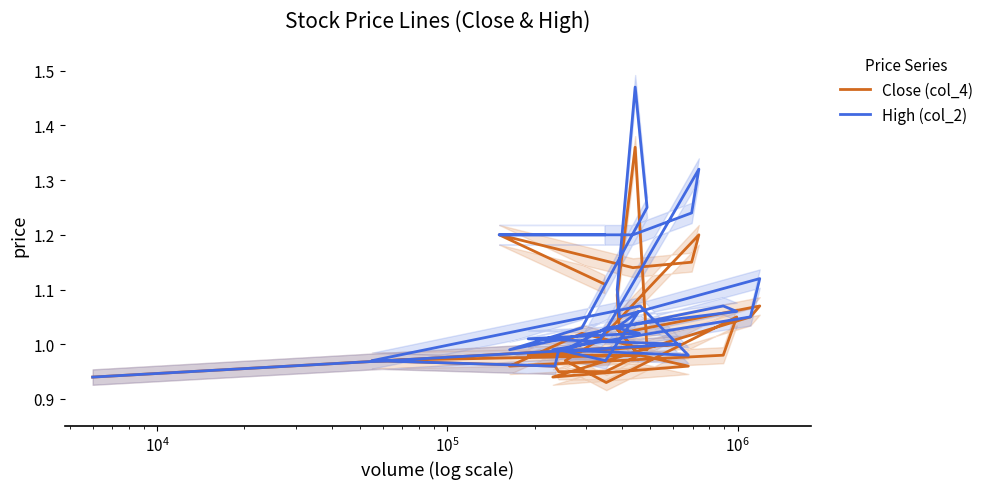

Does the chart have visible grid lines?

No